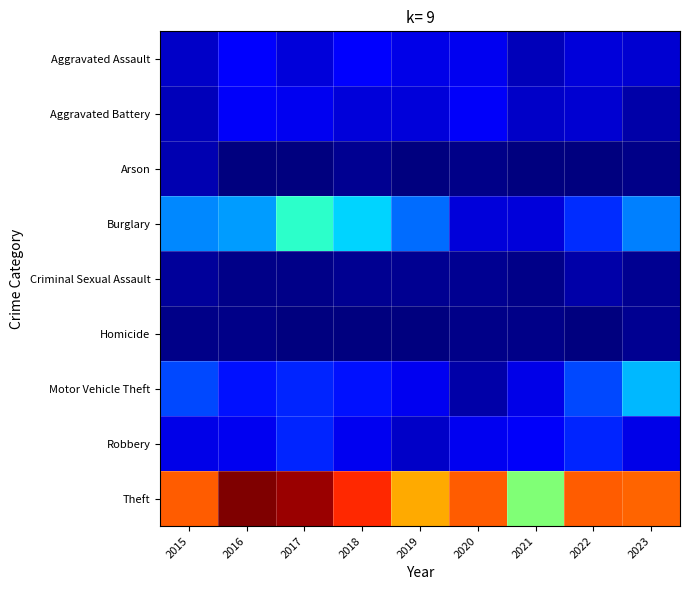

Reading left to right, list all the values displayed in this chart.

Aggravated Assault: 2015=7	2016=14	2017=9	2018=13	2019=10	2020=11	2021=6	2022=9	2023=8
Aggravated Battery: 2015=6	2016=12	2017=11	2018=9	2019=9	2020=12	2021=7	2022=8	2023=4
Arson: 2015=5	2016=0	2017=0	2018=2	2019=0	2020=1	2021=0	2022=0	2023=1
Burglary: 2015=29	2016=31	2017=45	2018=37	2019=26	2020=9	2021=9	2022=19	2023=28
Criminal Sexual Assault: 2015=3	2016=1	2017=1	2018=2	2019=2	2020=2	2021=1	2022=4	2023=2
Homicide: 2015=1	2016=1	2017=0	2018=0	2019=0	2020=1	2021=1	2022=0	2023=2
Motor Vehicle Theft: 2015=22	2016=16	2017=18	2018=16	2019=11	2020=4	2021=10	2022=22	2023=34
Robbery: 2015=10	2016=11	2017=18	2018=11	2019=7	2020=11	2021=12	2022=18	2023=10
Theft: 2015=90	2016=111	2017=108	2018=96	2019=81	2020=90	2021=56	2022=90	2023=89